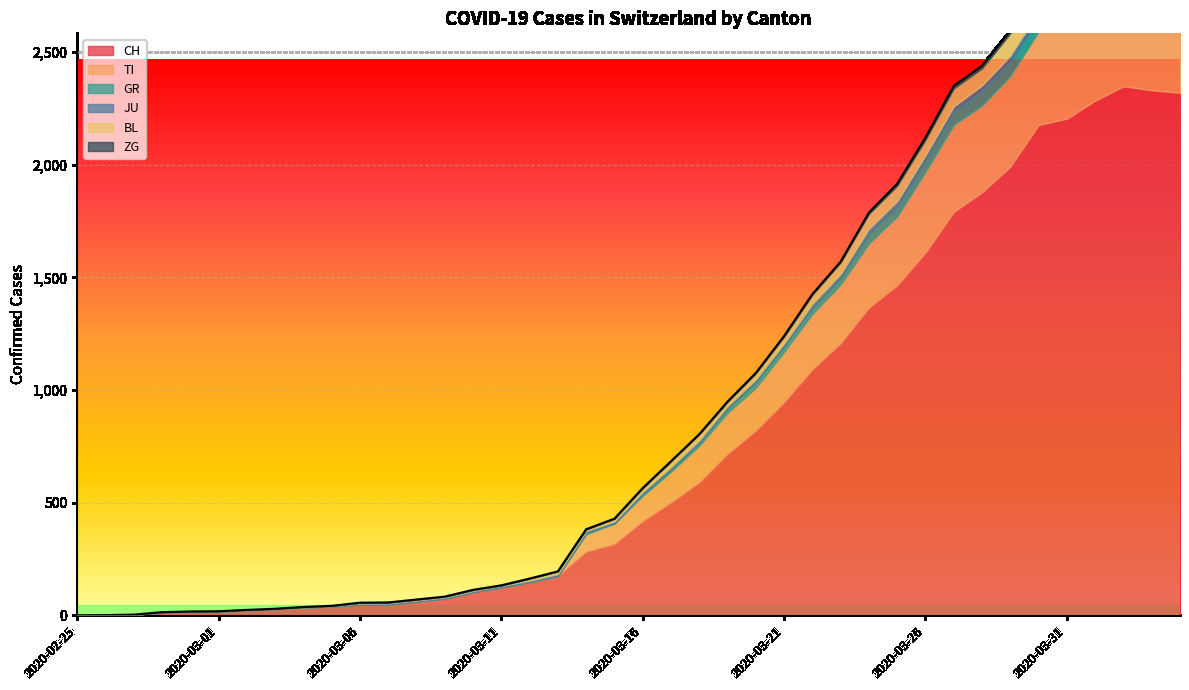

Rank the series at 2020-03-09 from lowest to highest value.

TI, GR, ZG, BL, JU, CH